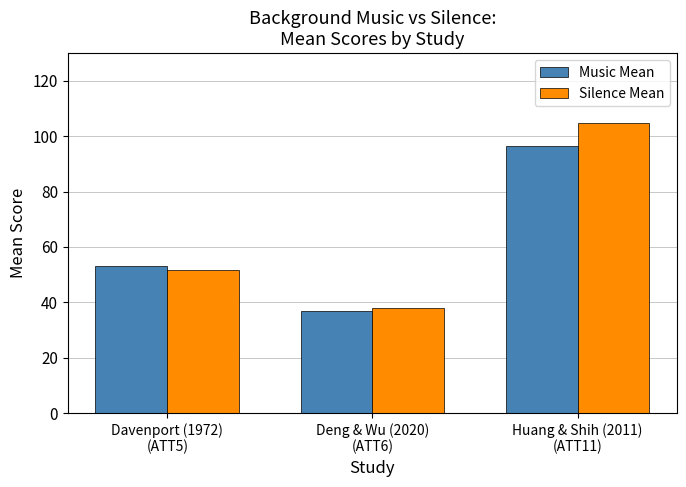

What is the label of the 2nd bar from the right?

Deng & Wu (2020)
(ATT6)